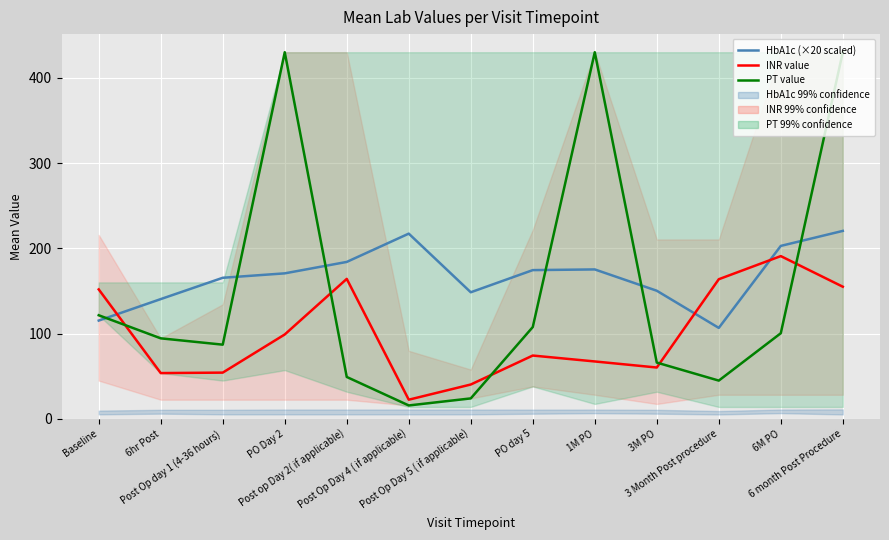

The INR value series shows 151.8 at Baseline. True or false?

True